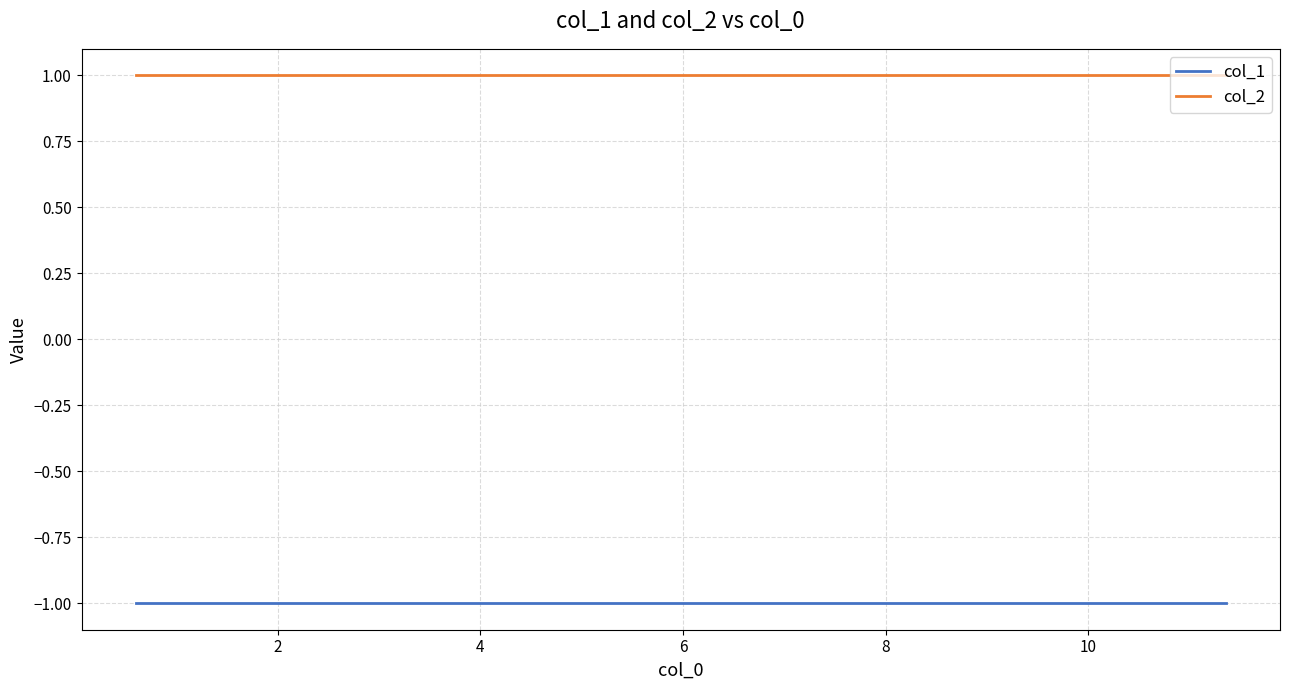

What is the sum of the col_2 values at 4 and 8?

2